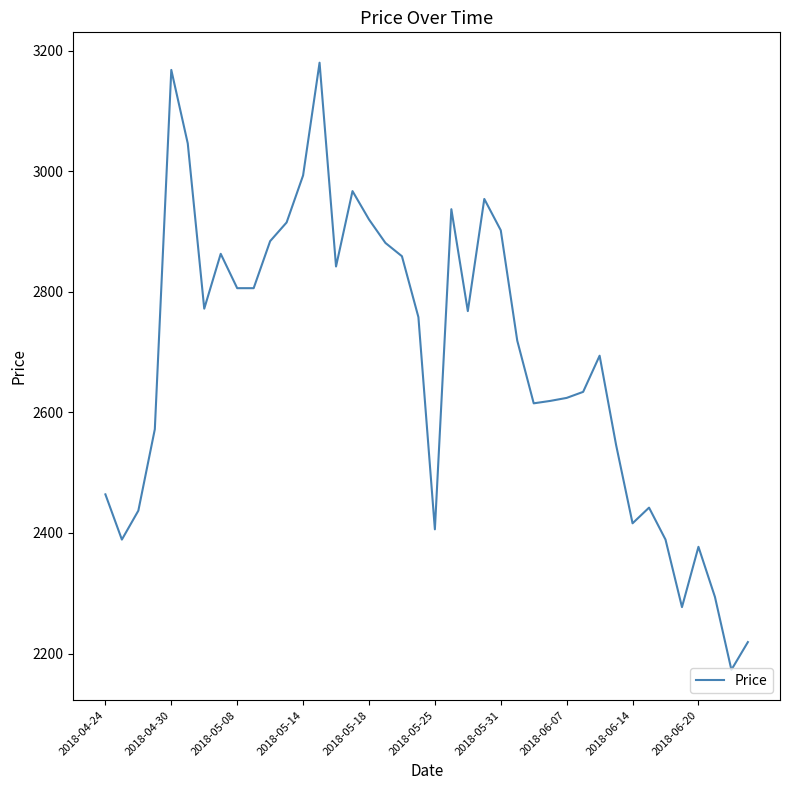

What is the smallest value displayed?

2173